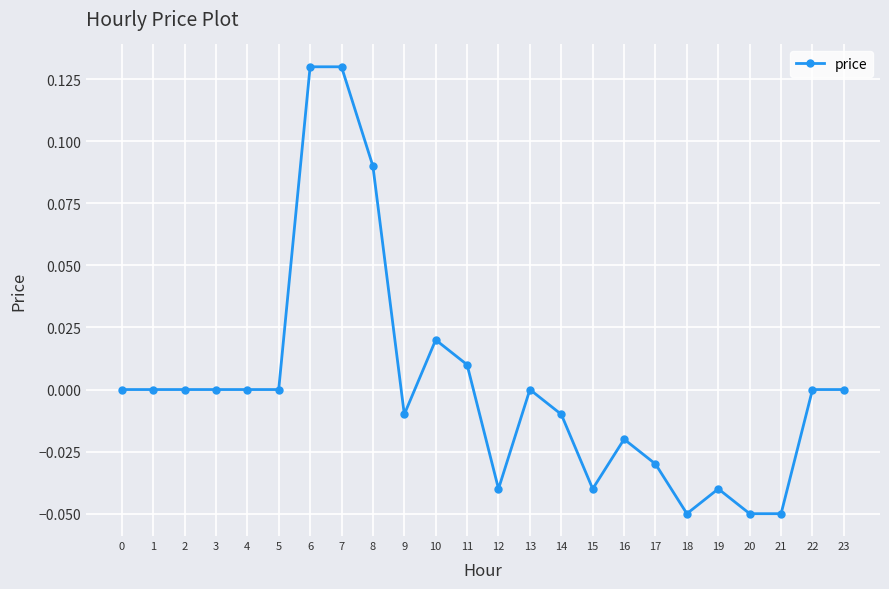

Is it true that the value at 2 is 0.0?

True